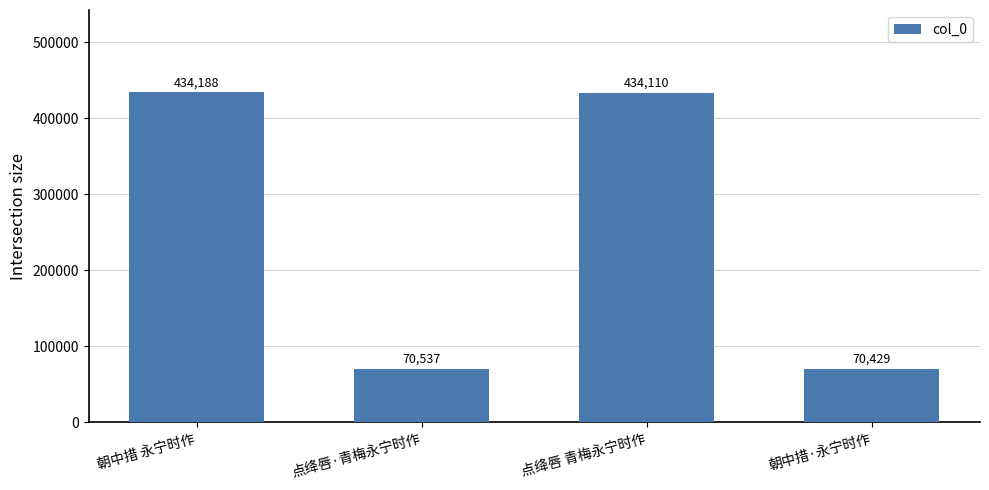

Rank the categories by value from highest to lowest.

朝中措 永宁时作, 点绛唇 青梅永宁时作, 点绛唇·青梅永宁时作, 朝中措·永宁时作